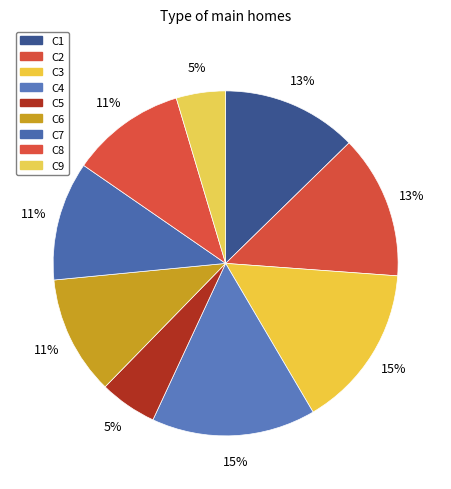

The C7 slice represents 11% of the pie. True or false?

True